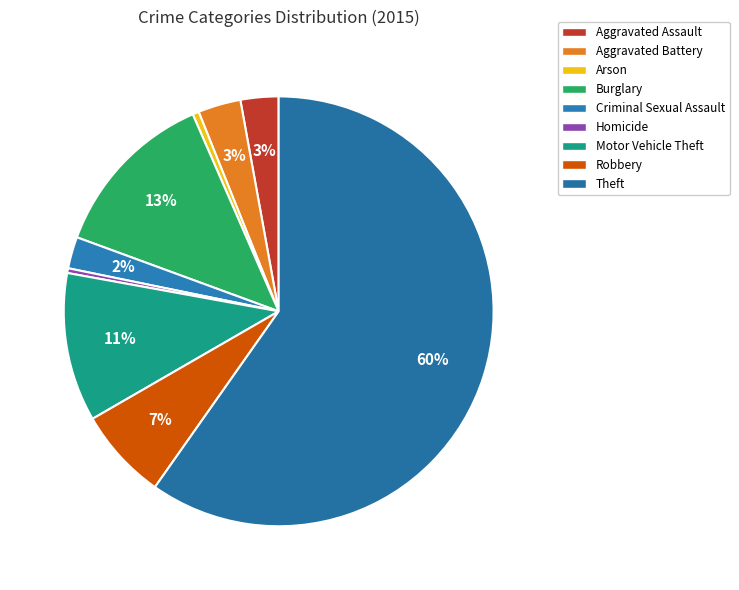

Which slice is the smallest?

Homicide